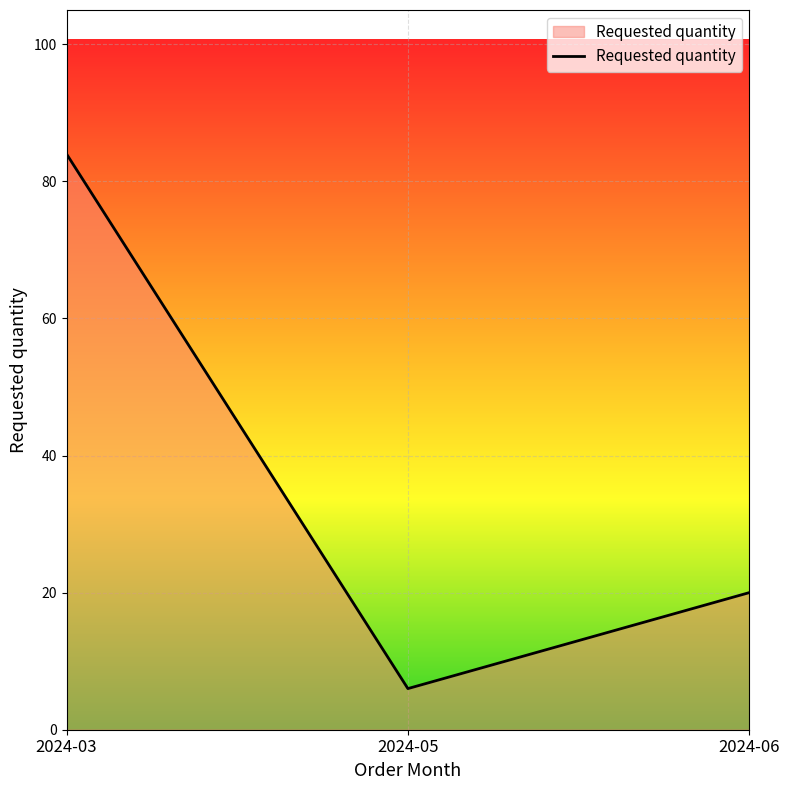

What is the change in value from 2024-03 to 2024-06?

-64